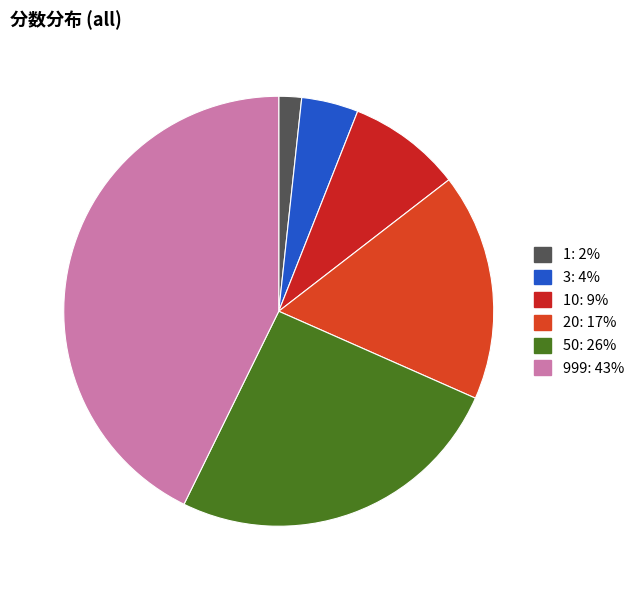

Is there a majority slice in this chart?

No